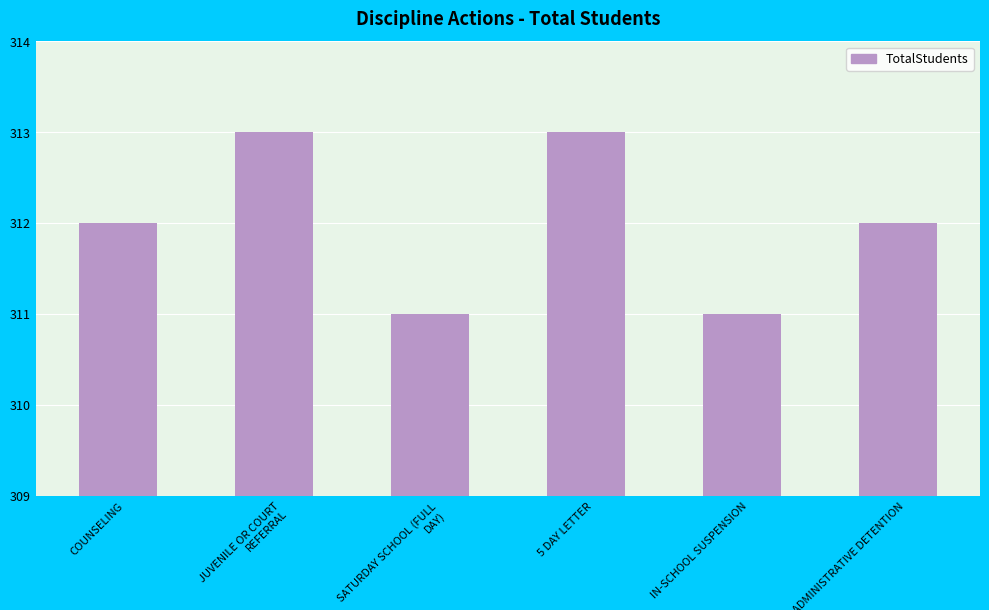

What is the value of the 4th bar from the left?

313